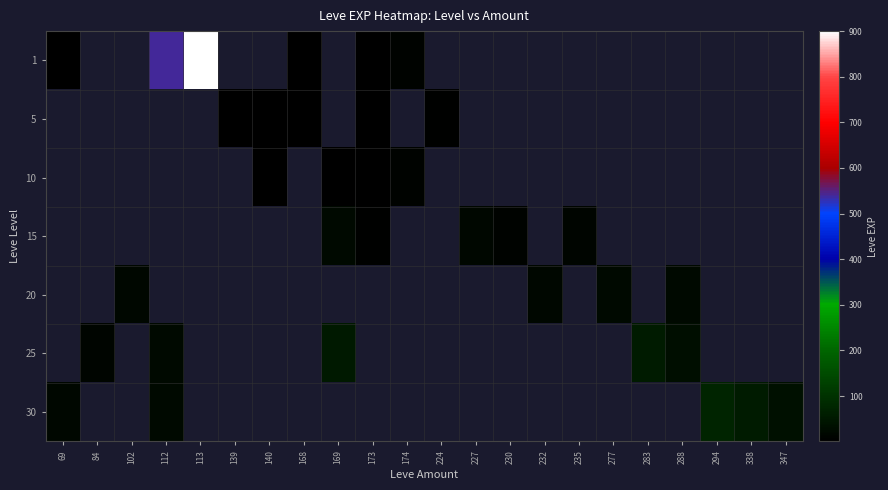

Which series has the largest range (max minus min)?

1